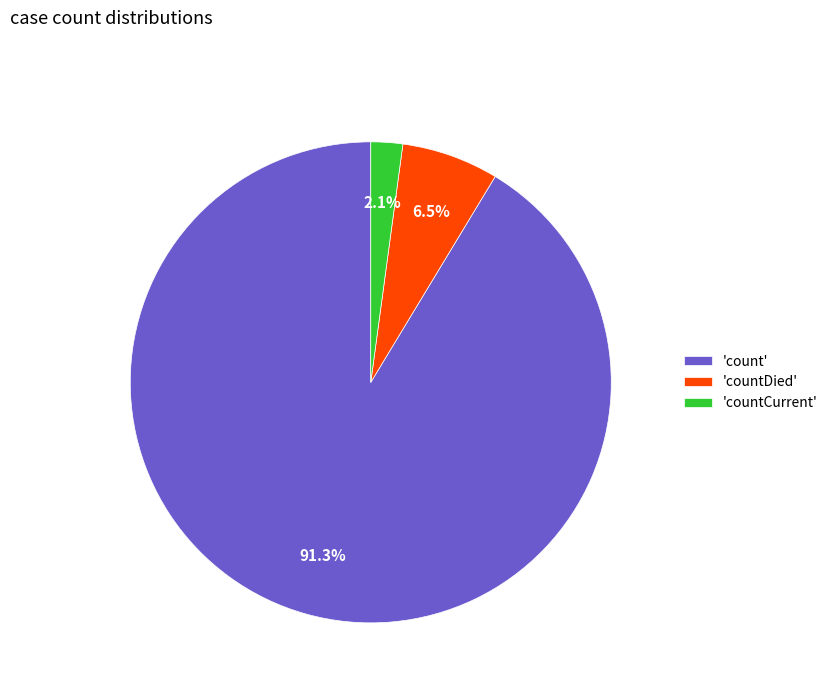

Between 'countCurrent' and 'countDied', which is larger?

'countDied'